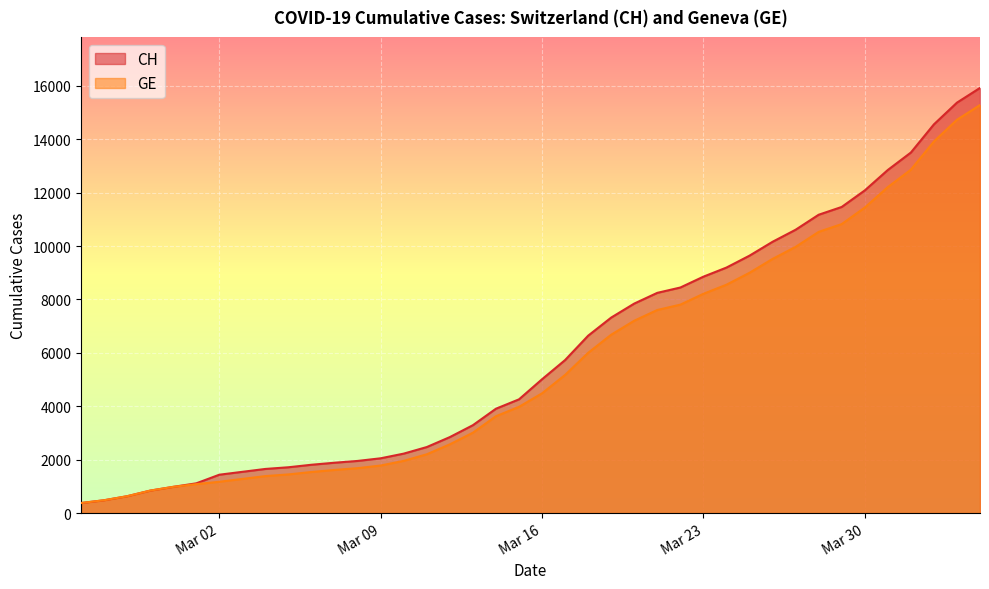

At how many categories does at least one series exceed 5190?

19